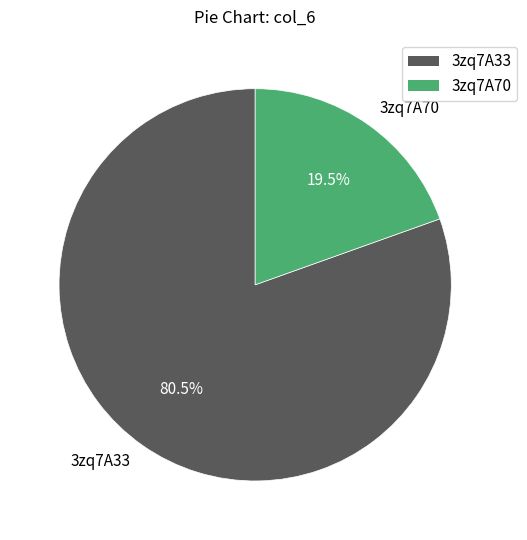

To the nearest percent, what is the difference between the 3zq7A70 and 3zq7A33 slice percentages?

61%